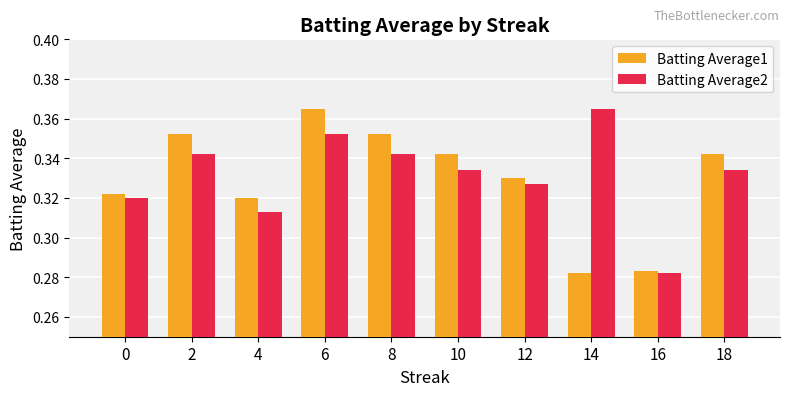

The value of Batting Average2 at 4 is 0.1. True or false?

False